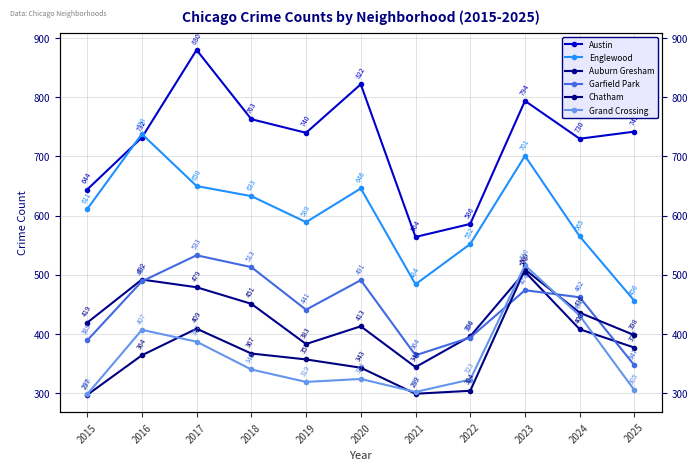

True or false: Garfield Park and Austin cross at least once.

False